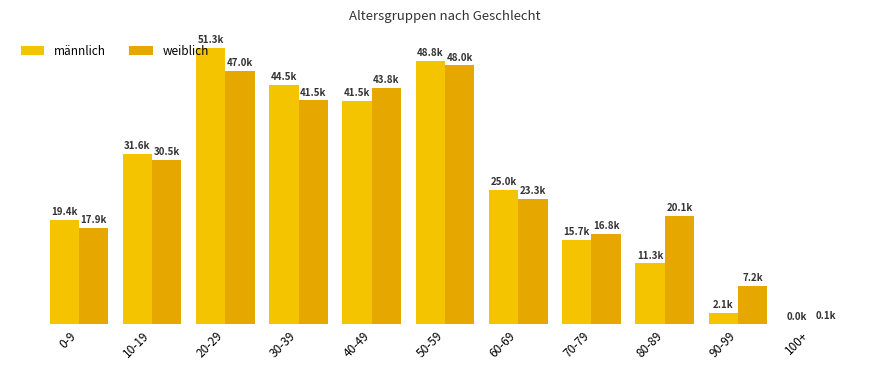

Reading left to right, transcribe all the data shown in this chart.

männlich: 19361	31591	51286	44451	41501	48826	24989	15704	11321	2092	26
weiblich: 17851	30524	46972	41526	43823	48020	23321	16808	20139	7155	147